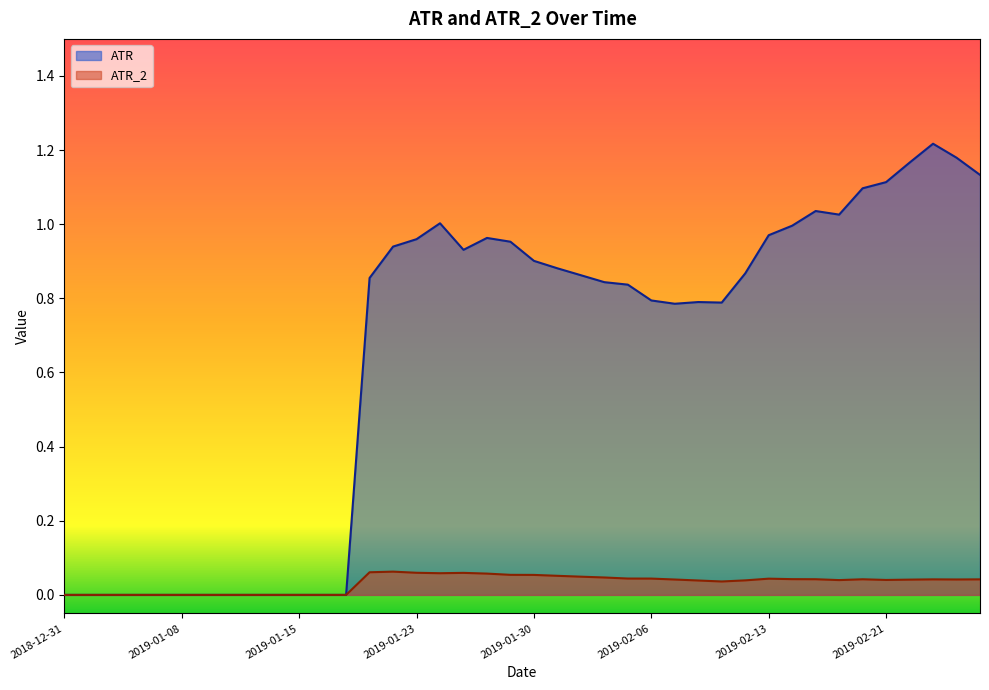

Is the value of ATR_2 at 2019-02-15 greater than the value of ATR at 2019-01-02?

Yes